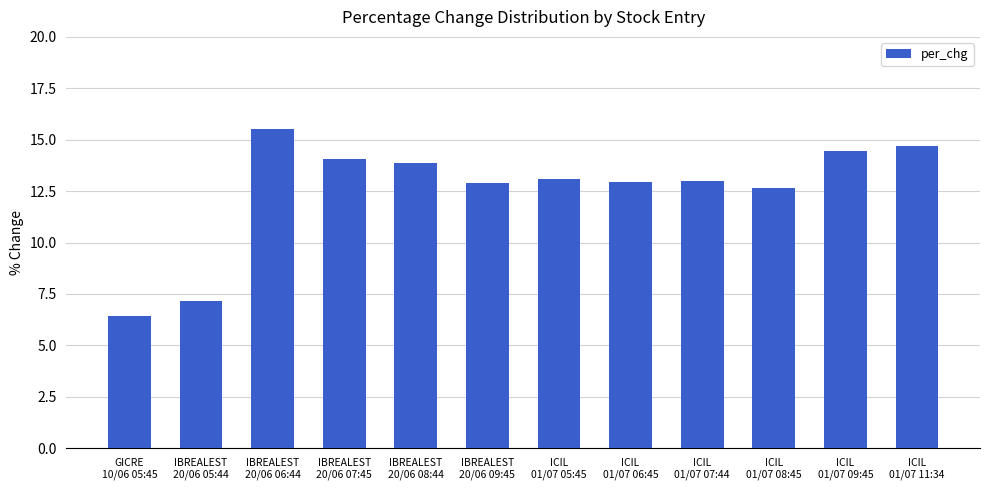

What is the difference between the values at ICIL
01/07 06:45 and IBREALEST
20/06 08:44?

0.9